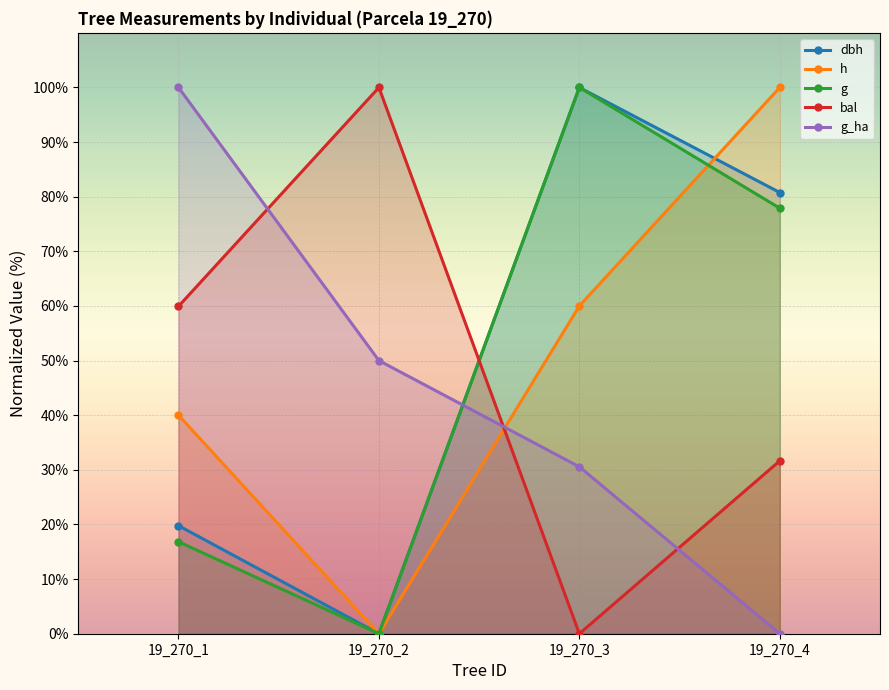

Which series changed the most between 19_270_1 and 19_270_4?

g_ha